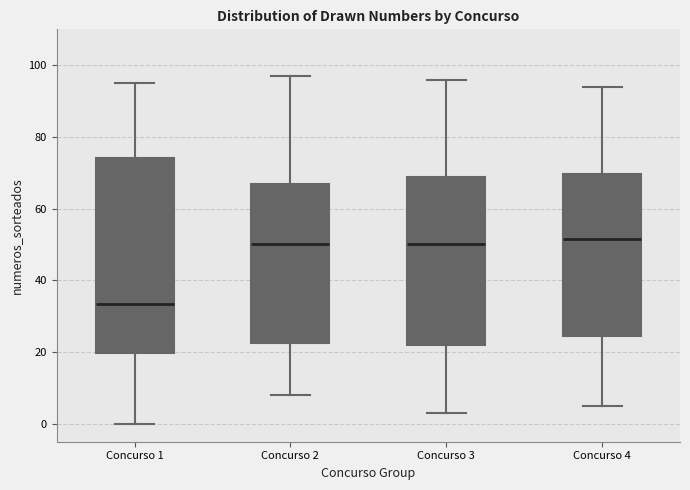

Reading left to right, read every box against the y-axis: the position of its median line, the range the box covers, and the ends of its whiskers. The values are not printed on the chart, so give them approximately, as read against the axis.

Concurso 1: median 34, box 20 to 74, whiskers 0 to 96
Concurso 2: median 50, box 22 to 68, whiskers 8 to 98
Concurso 3: median 50, box 22 to 68, whiskers 4 to 96
Concurso 4: median 52, box 24 to 70, whiskers 6 to 94